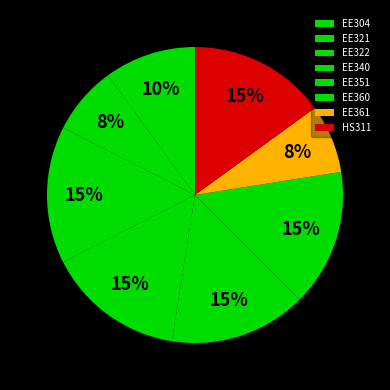

What percentage is the EE361 slice, to the nearest percent?

8%